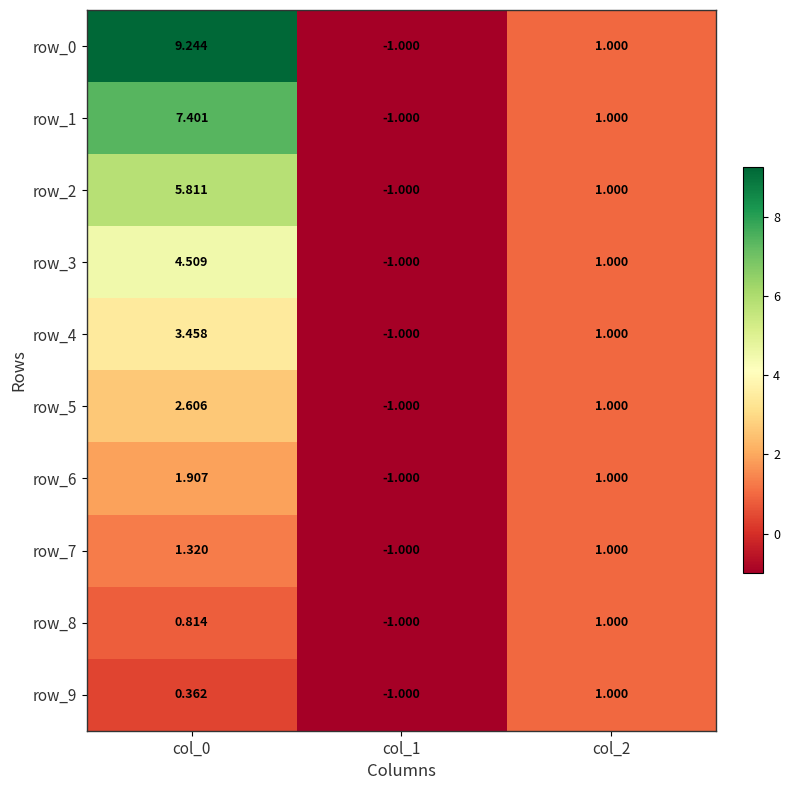

Reading left to right, what are all the values shown in this chart?

row_0: col_0=9.2	col_1=-1.0	col_2=1.0
row_1: col_0=7.4	col_1=-1.0	col_2=1.0
row_2: col_0=5.8	col_1=-1.0	col_2=1.0
row_3: col_0=4.5	col_1=-1.0	col_2=1.0
row_4: col_0=3.5	col_1=-1.0	col_2=1.0
row_5: col_0=2.6	col_1=-1.0	col_2=1.0
row_6: col_0=1.9	col_1=-1.0	col_2=1.0
row_7: col_0=1.3	col_1=-1.0	col_2=1.0
row_8: col_0=0.8	col_1=-1.0	col_2=1.0
row_9: col_0=0.4	col_1=-1.0	col_2=1.0